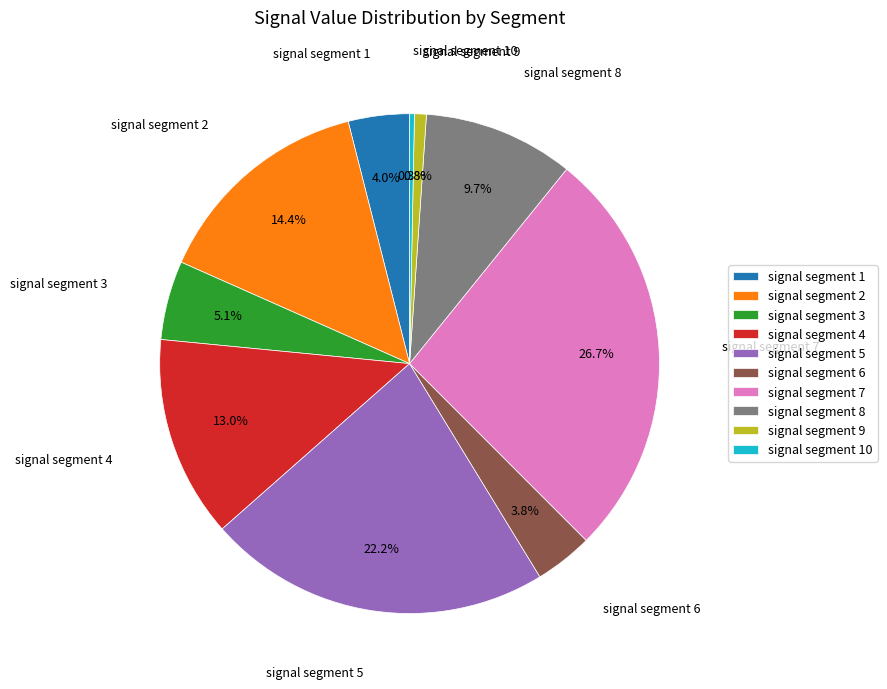

Is there any slice that represents more than half of the pie?

No